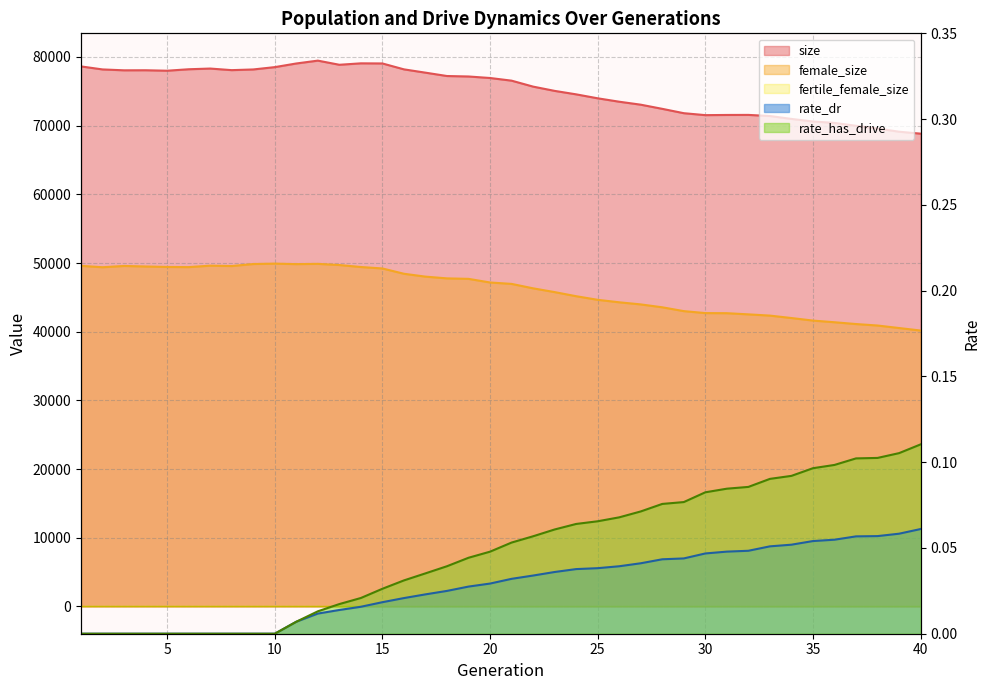

Is the value of size at 9 greater than the value of rate_dr at 37?

Yes